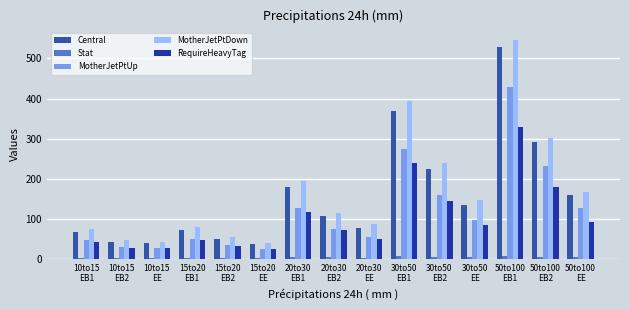

Which category has the highest value in the MotherJetPtDown series?

50to100
EB1